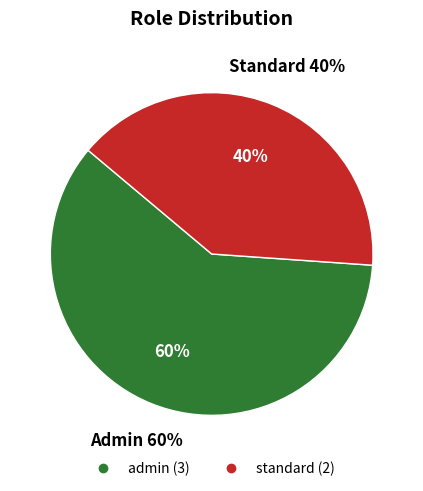

To the nearest percent, what is the difference between the admin and standard slice percentages?

20%